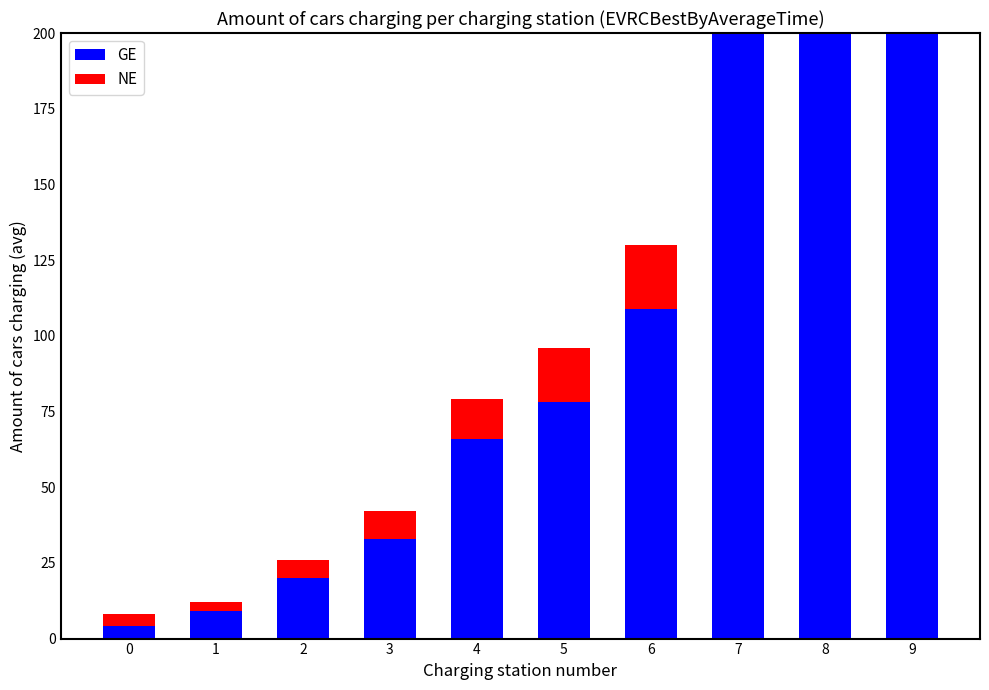

Reading left to right, transcribe all the data shown in this chart.

GE: 0=4	1=9	2=20	3=33	4=66	5=78	6=109	7=214	8=272	9=382
NE: 0=4	1=3	2=6	3=9	4=13	5=18	6=21	7=33	8=42	9=57